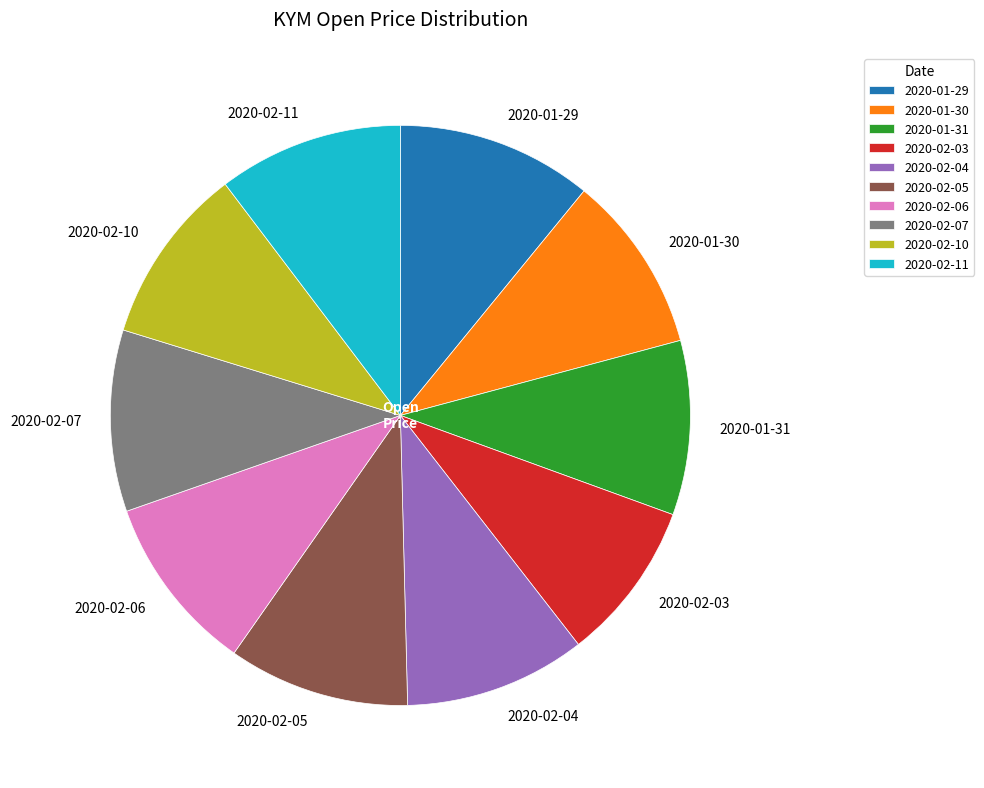

Combined, do 2020-02-11 and 2020-01-31 account for over 50%?

No